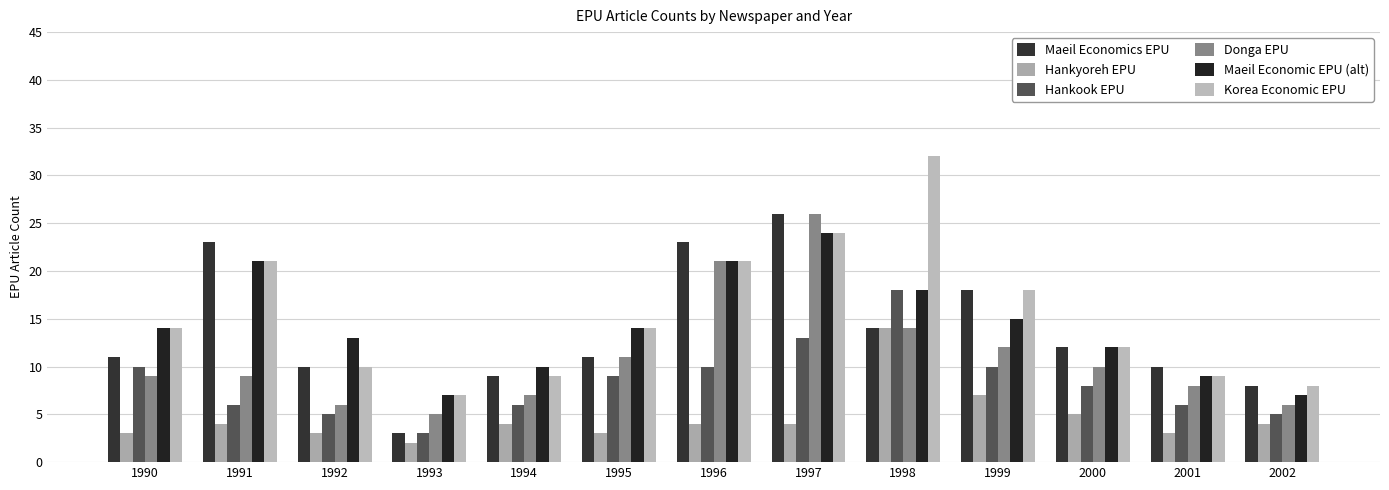

Reading left to right, extract all data points from this chart.

Maeil Economics EPU: 1990=11	1991=23	1992=10	1993=3	1994=9	1995=11	1996=23	1997=26	1998=14	1999=18	2000=12	2001=10	2002=8
Hankyoreh EPU: 1990=3	1991=4	1992=3	1993=2	1994=4	1995=3	1996=4	1997=4	1998=14	1999=7	2000=5	2001=3	2002=4
Hankook EPU: 1990=10	1991=6	1992=5	1993=3	1994=6	1995=9	1996=10	1997=13	1998=18	1999=10	2000=8	2001=6	2002=5
Donga EPU: 1990=9	1991=9	1992=6	1993=5	1994=7	1995=11	1996=21	1997=26	1998=14	1999=12	2000=10	2001=8	2002=6
Maeil Economic EPU (alt): 1990=14	1991=21	1992=13	1993=7	1994=10	1995=14	1996=21	1997=24	1998=18	1999=15	2000=12	2001=9	2002=7
Korea Economic EPU: 1990=14	1991=21	1992=10	1993=7	1994=9	1995=14	1996=21	1997=24	1998=32	1999=18	2000=12	2001=9	2002=8